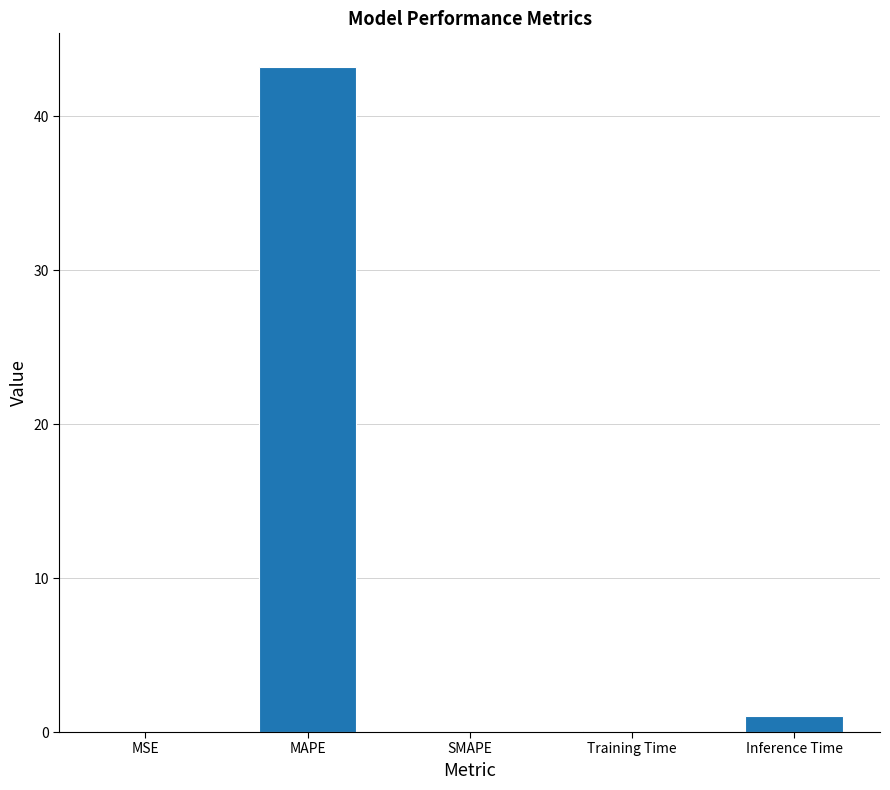

True or false: the data shows 1.0 at Inference Time.

True